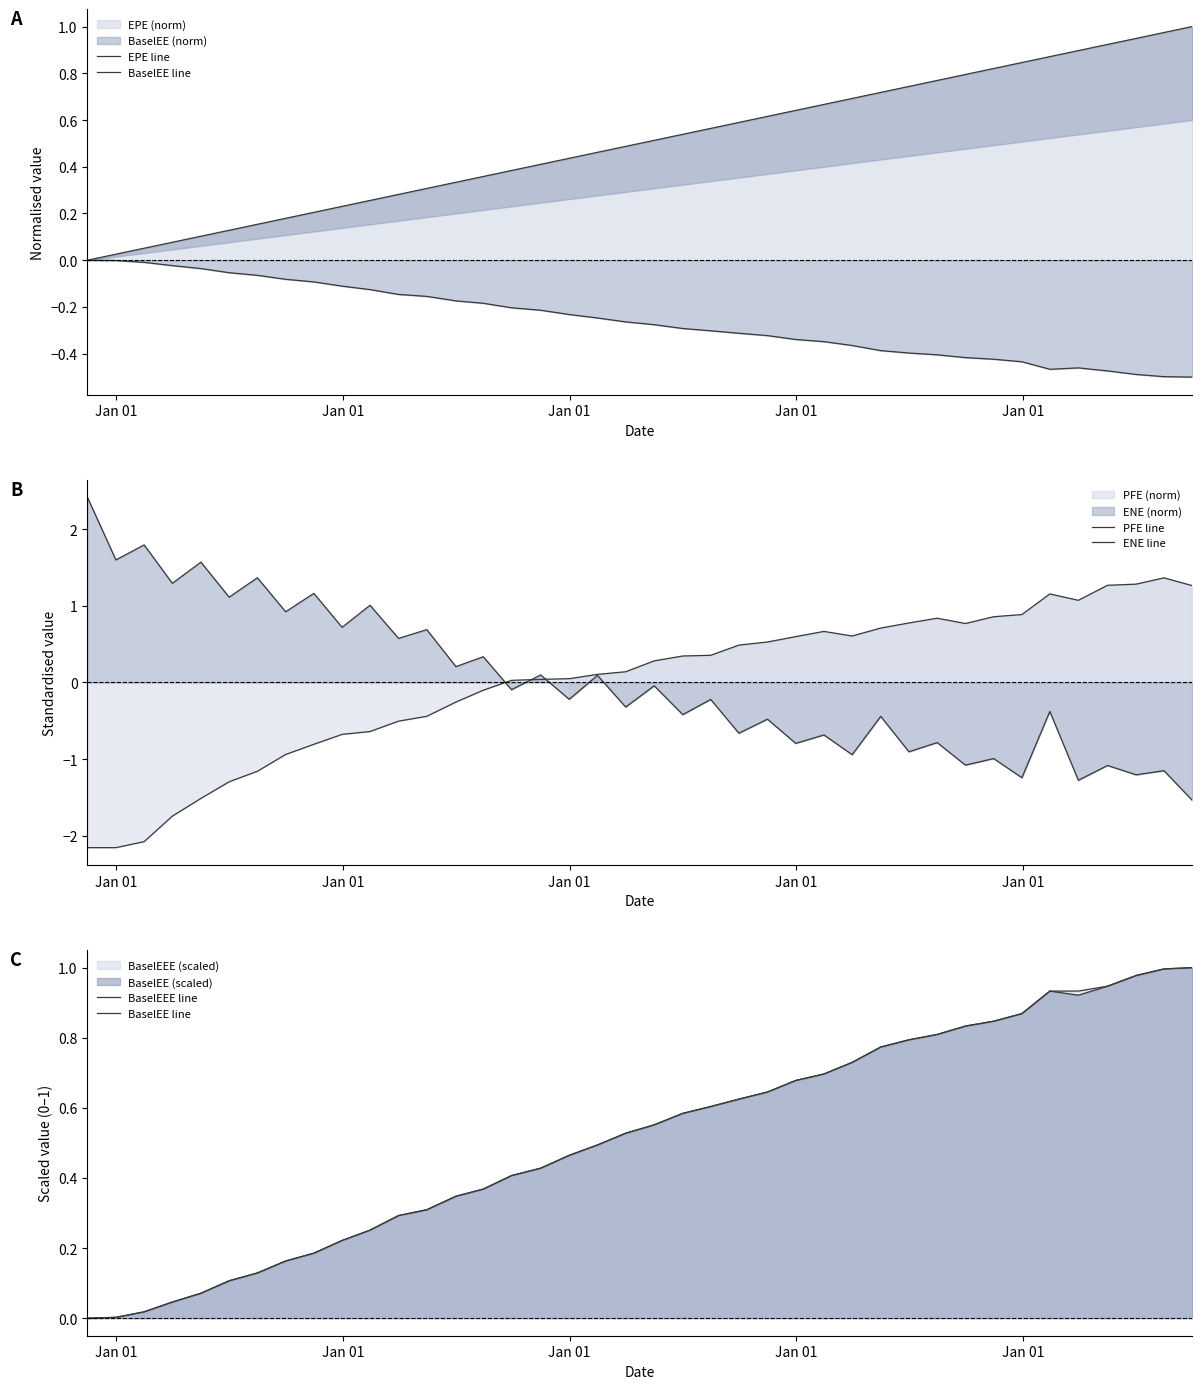

What is the difference between the maximum and minimum values in the PFE line series?

3.5